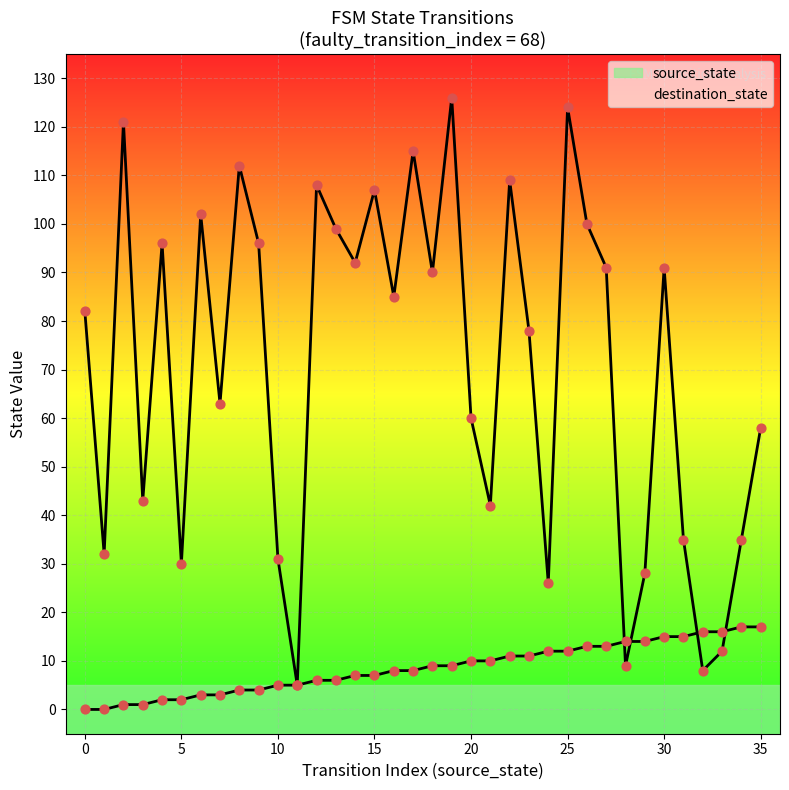

How many lines are shown in the chart?

2